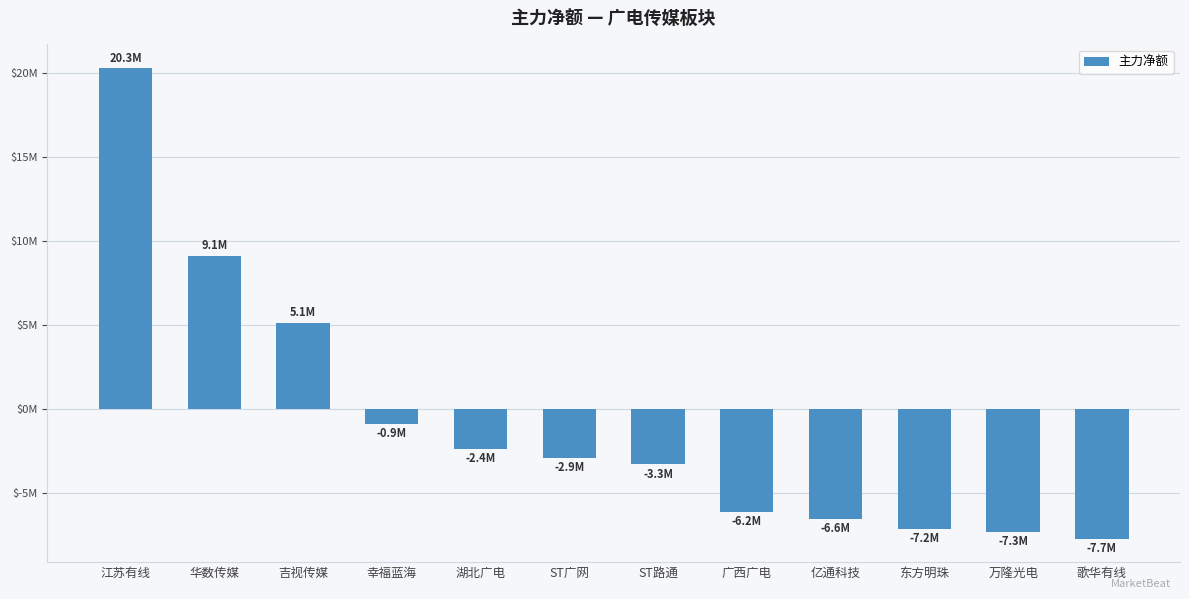

Is it true that the value at 江苏有线 is 20307468?

True